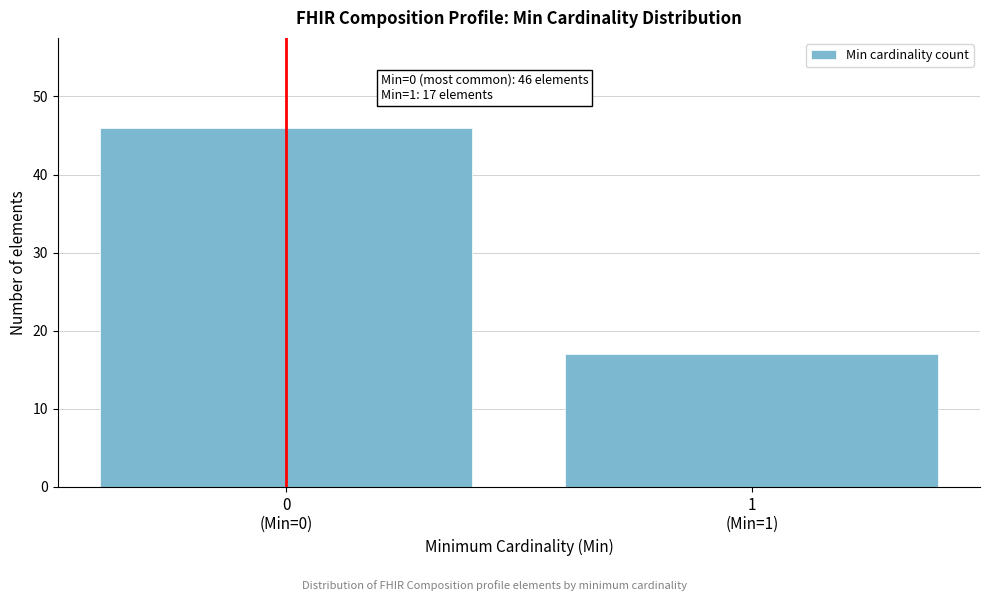

Reading left to right, extract all data points from this chart.

46	17